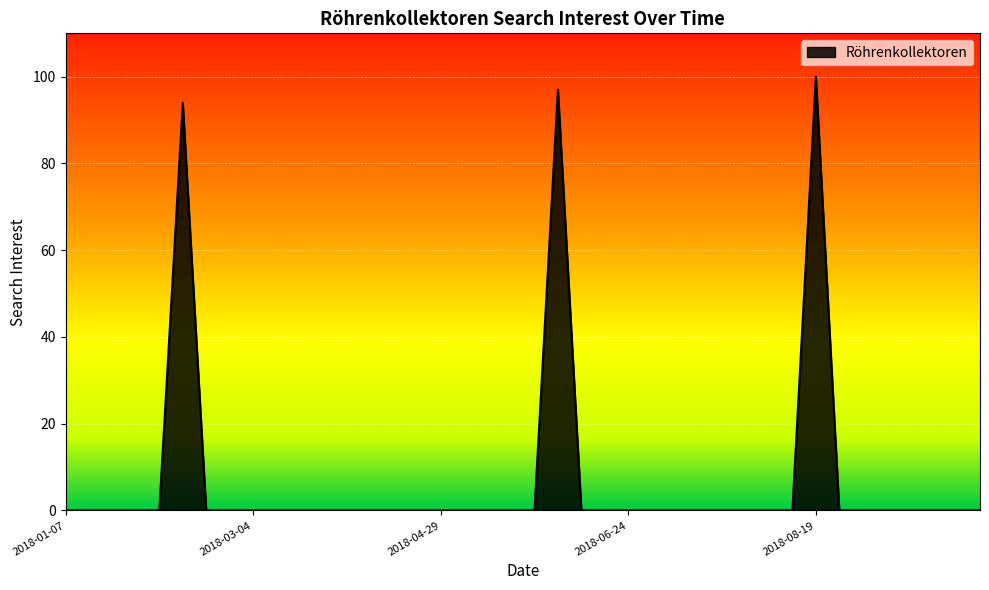

What is the difference between the maximum and minimum values?

100